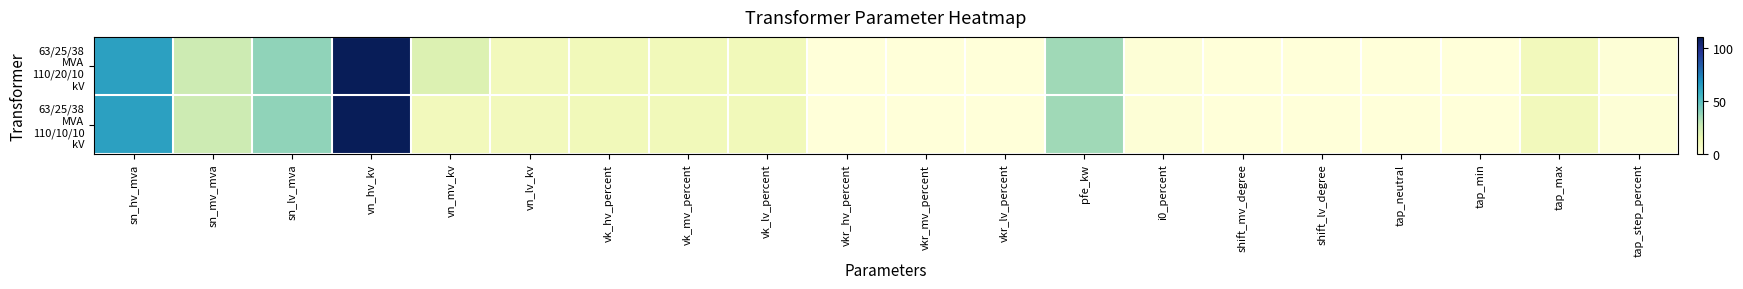

How many distinct data groups are displayed?

2